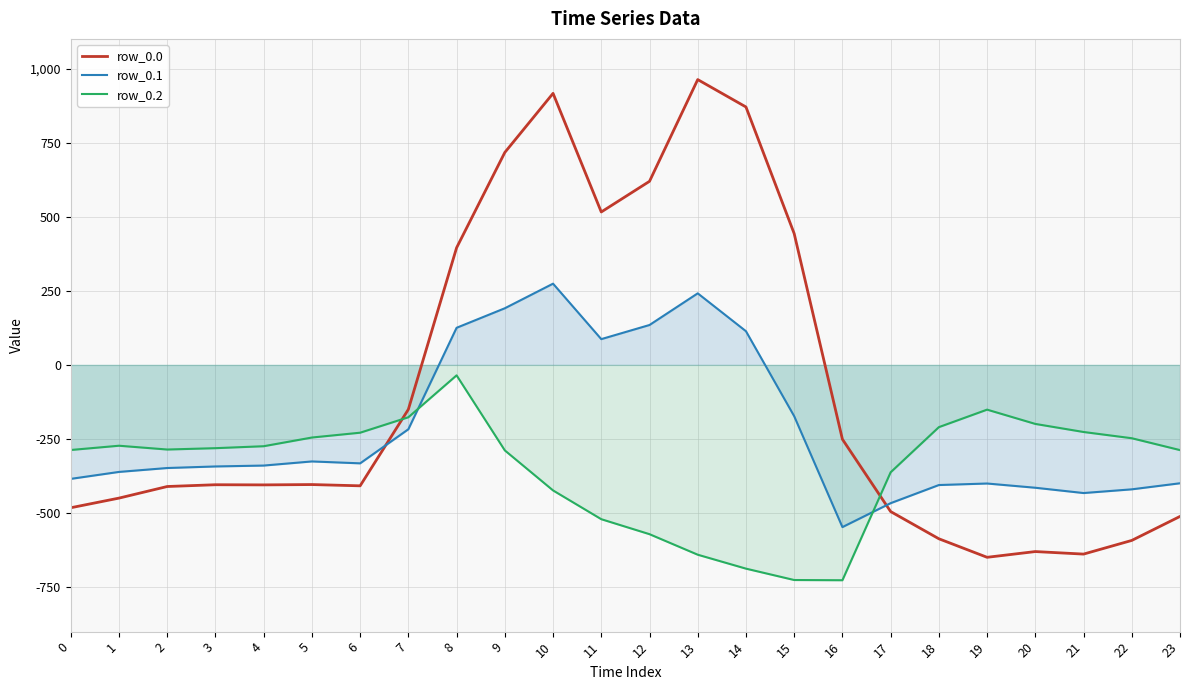

At which label does row_0.1 reach its minimum?

16